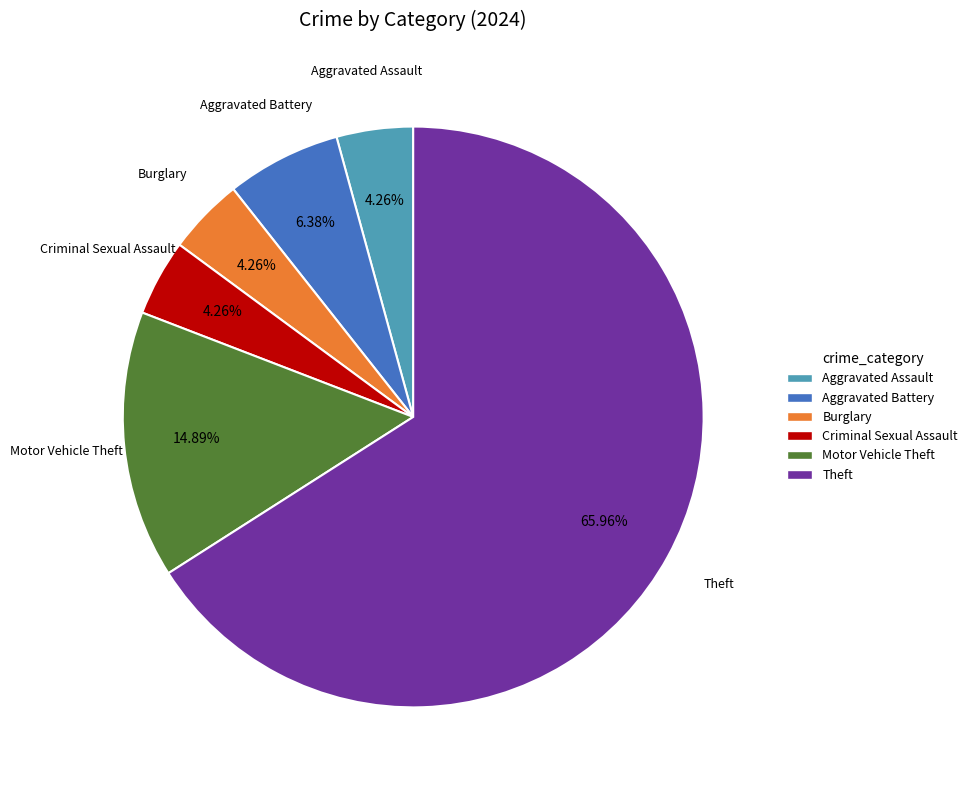

What percentage is the Aggravated Assault slice, to the nearest percent?

4%